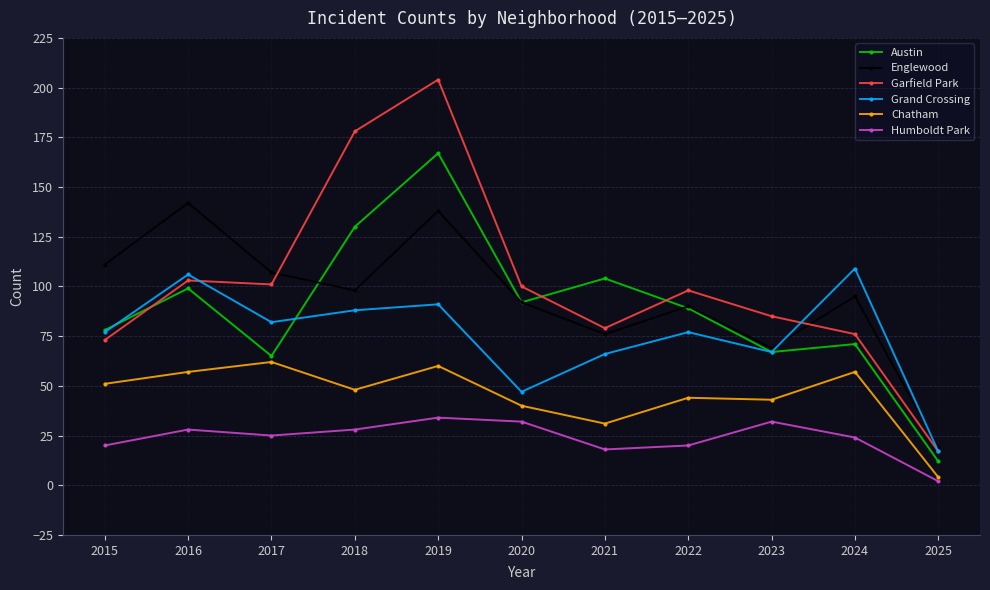

At which category is the sum across all series the highest?

2019